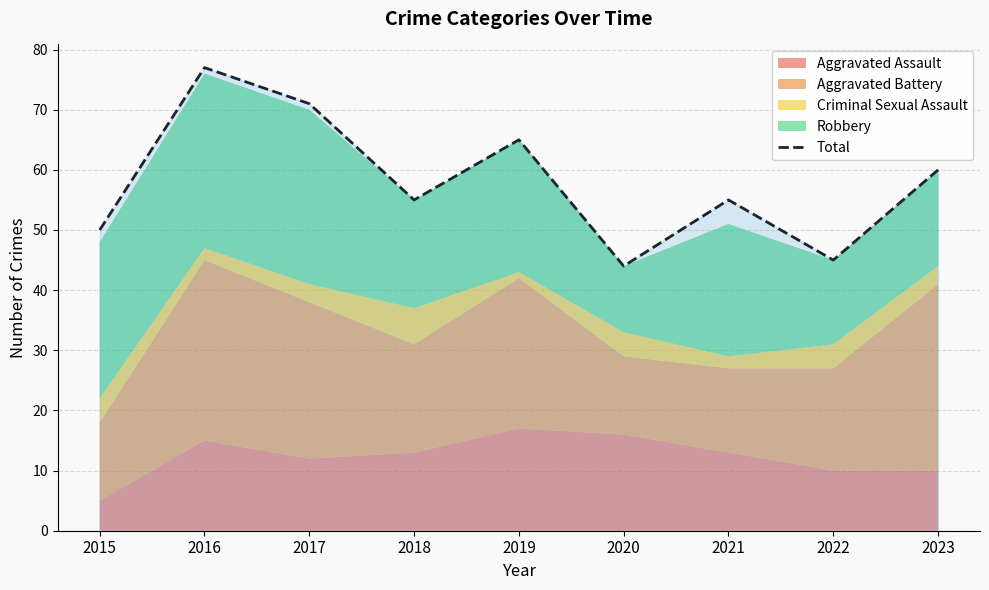

Rank the categories by value from lowest to highest.

2020, 2022, 2015, 2018, 2021, 2023, 2019, 2017, 2016